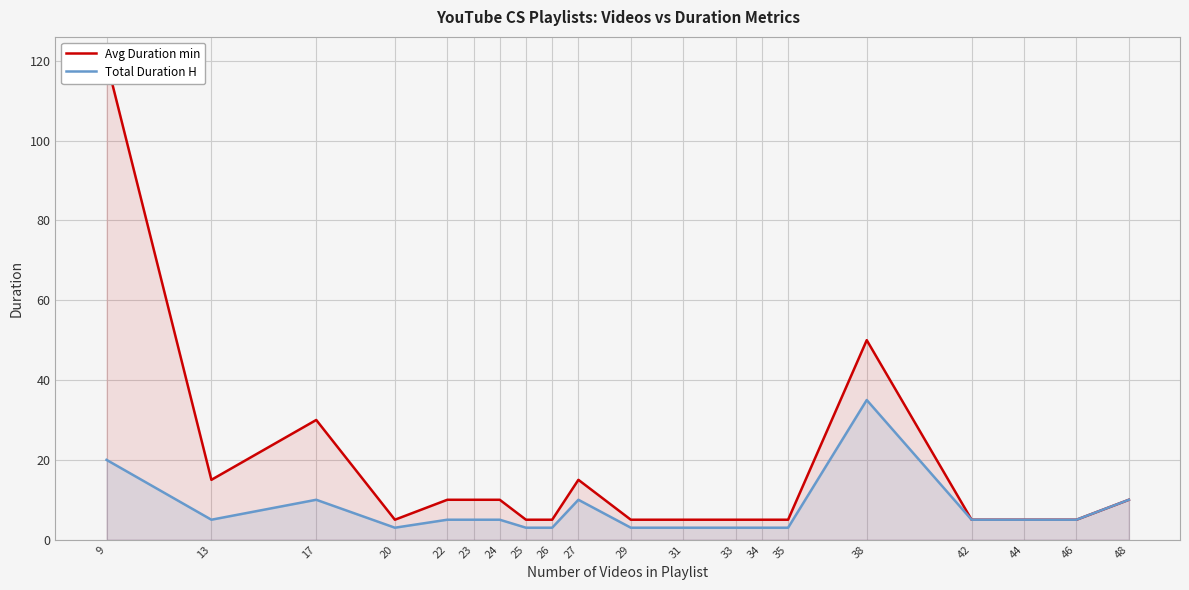

What is the highest value of the Total Duration H series?

35